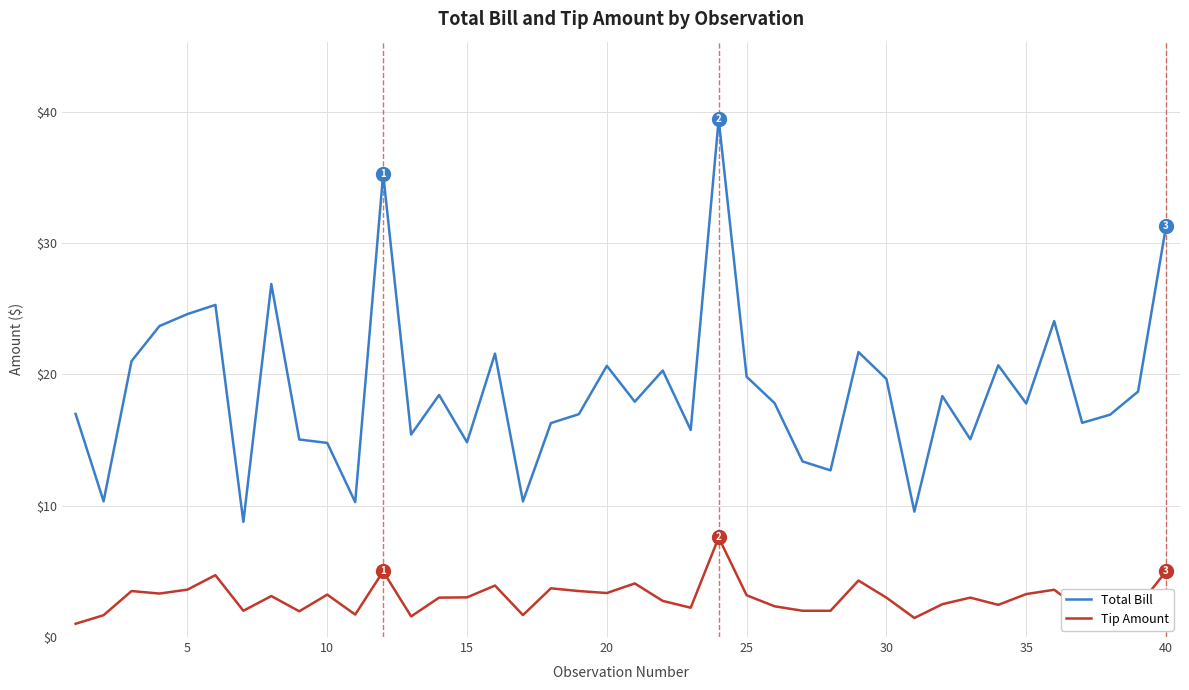

Rank the series by their average value, from highest to lowest.

Total Bill, Tip Amount